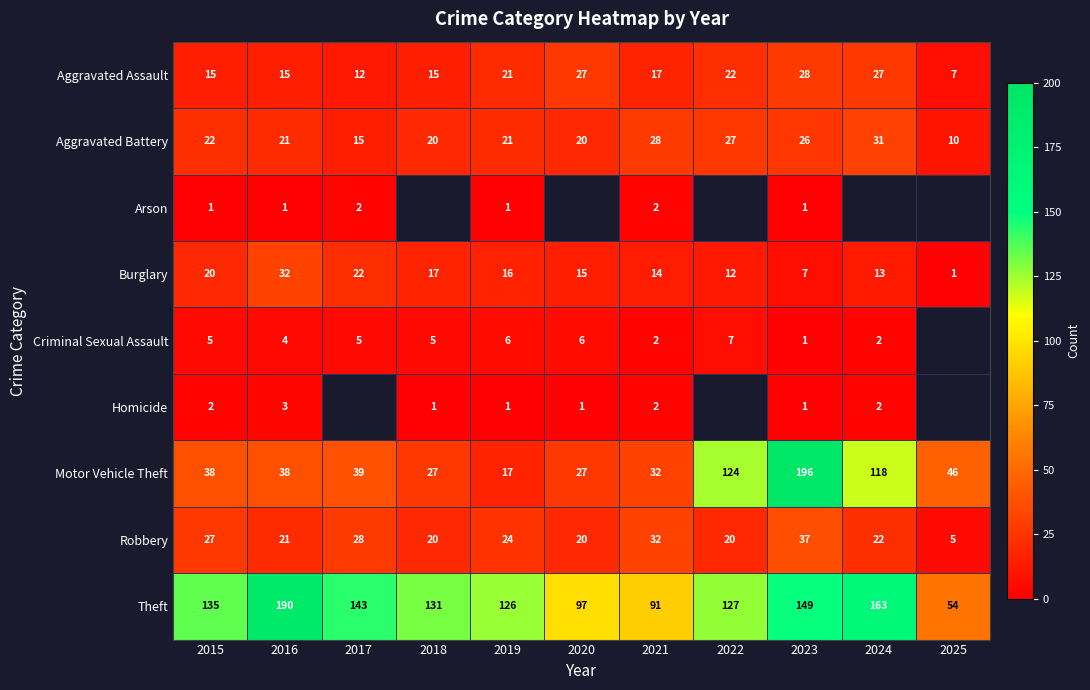

What is the spread (max minus min) of values at 2019?

125